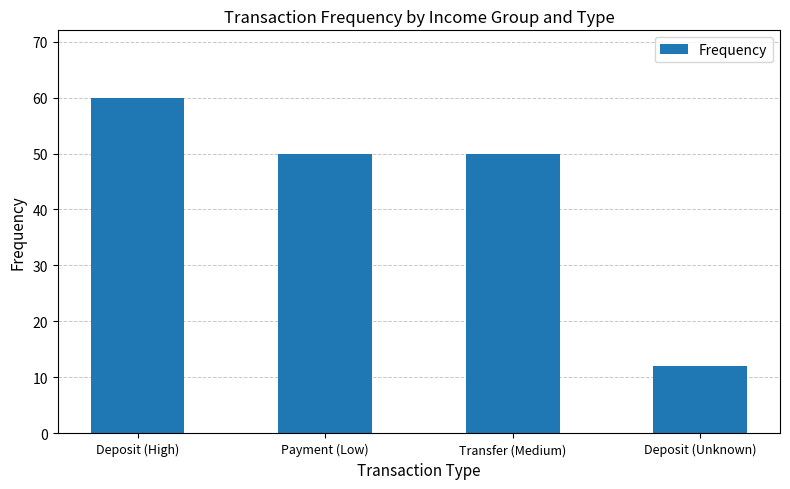

Where does the data first go above 50?

Deposit (High)